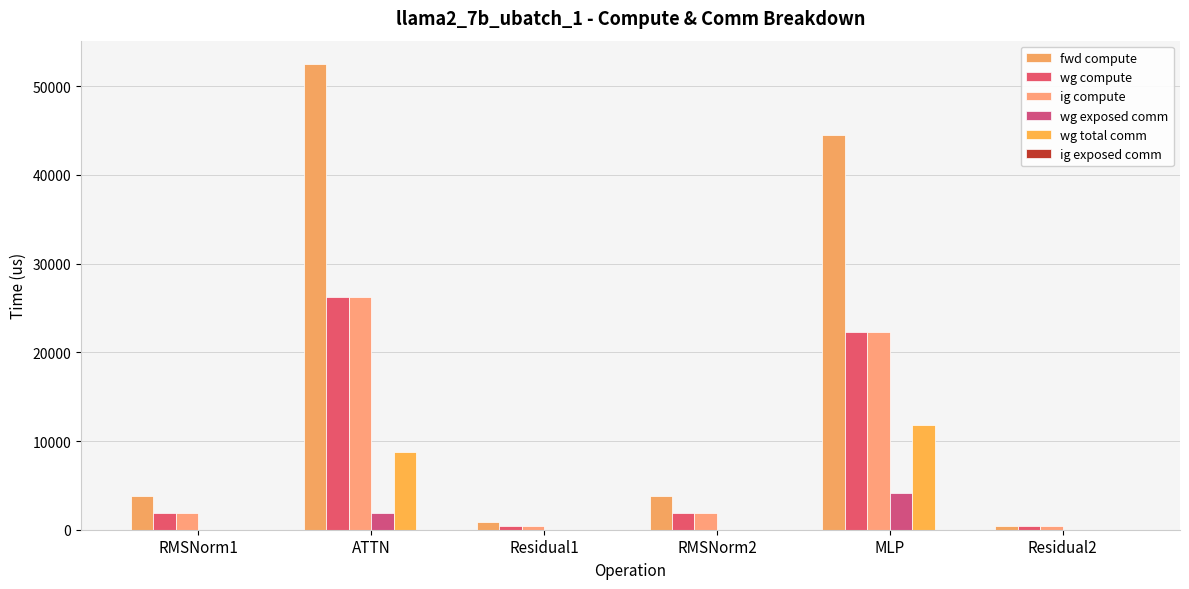

Reading left to right, list all the values displayed in this chart.

fwd compute: RMSNorm1=3784.7	ATTN=52517.3	Residual1=865.1	RMSNorm2=3784.7	MLP=44533.3	Residual2=432.5
wg compute: RMSNorm1=1892.3	ATTN=26258.6	Residual1=432.5	RMSNorm2=1892.3	MLP=22266.7	Residual2=432.5
ig compute: RMSNorm1=1892.3	ATTN=26258.6	Residual1=432.5	RMSNorm2=1892.3	MLP=22266.7	Residual2=432.5
wg exposed comm: RMSNorm1=0.0	ATTN=1939.8	Residual1=0.0	RMSNorm2=0.0	MLP=4184.4	Residual2=0.0
wg total comm: RMSNorm1=0.0	ATTN=8791.0	Residual1=0.0	RMSNorm2=0.0	MLP=11785.3	Residual2=0.0
ig exposed comm: RMSNorm1=0.0	ATTN=0.0	Residual1=0.0	RMSNorm2=0.0	MLP=0.0	Residual2=0.0